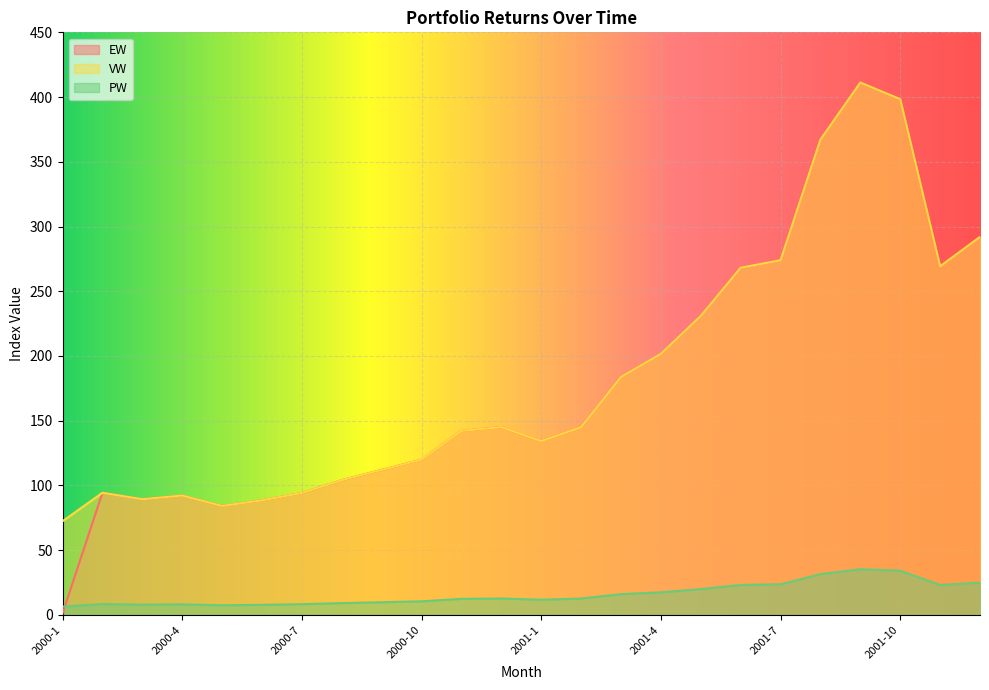

The PW series shows 9.8 at 2000-9. True or false?

True